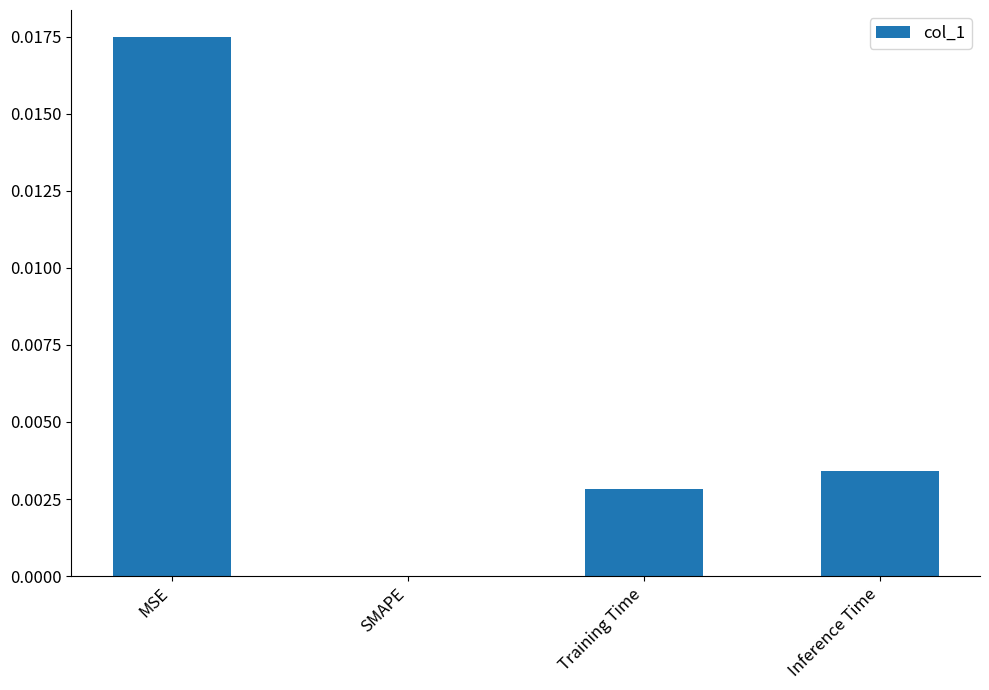

The chart shows a value of 0.0 at Inference Time. True or false?

True